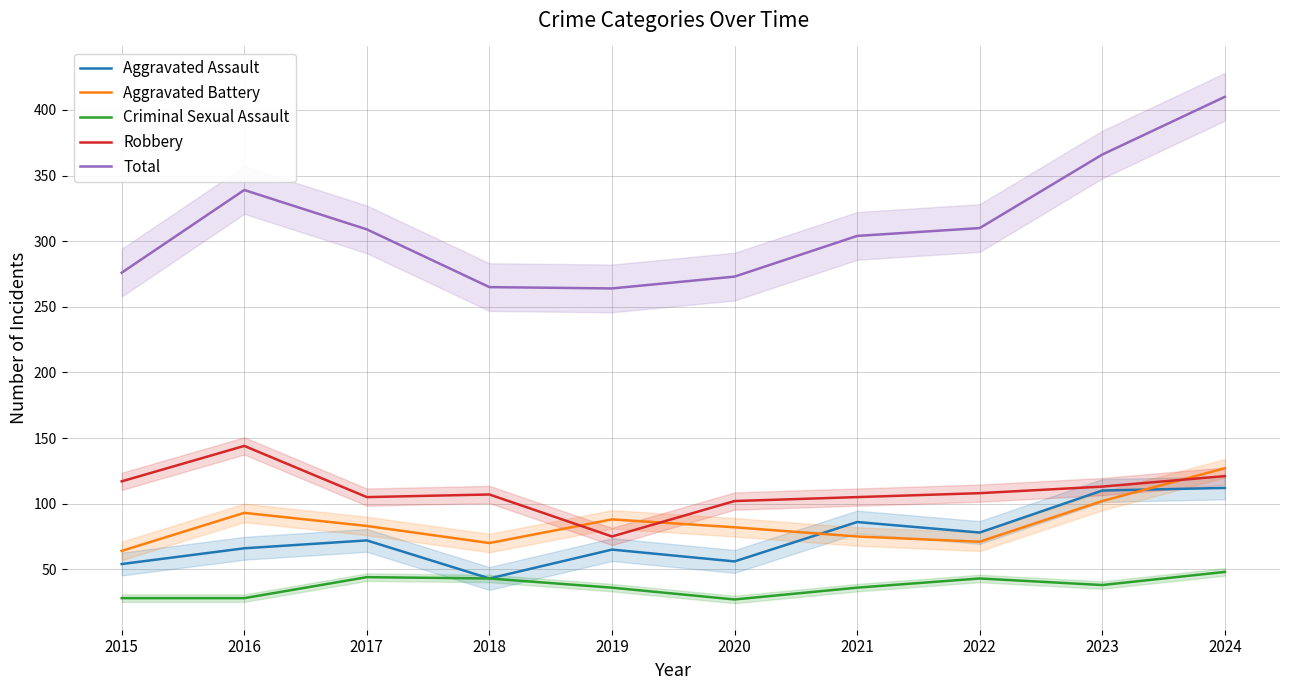

List the series in order of their peak value, highest first.

Total, Robbery, Aggravated Battery, Aggravated Assault, Criminal Sexual Assault